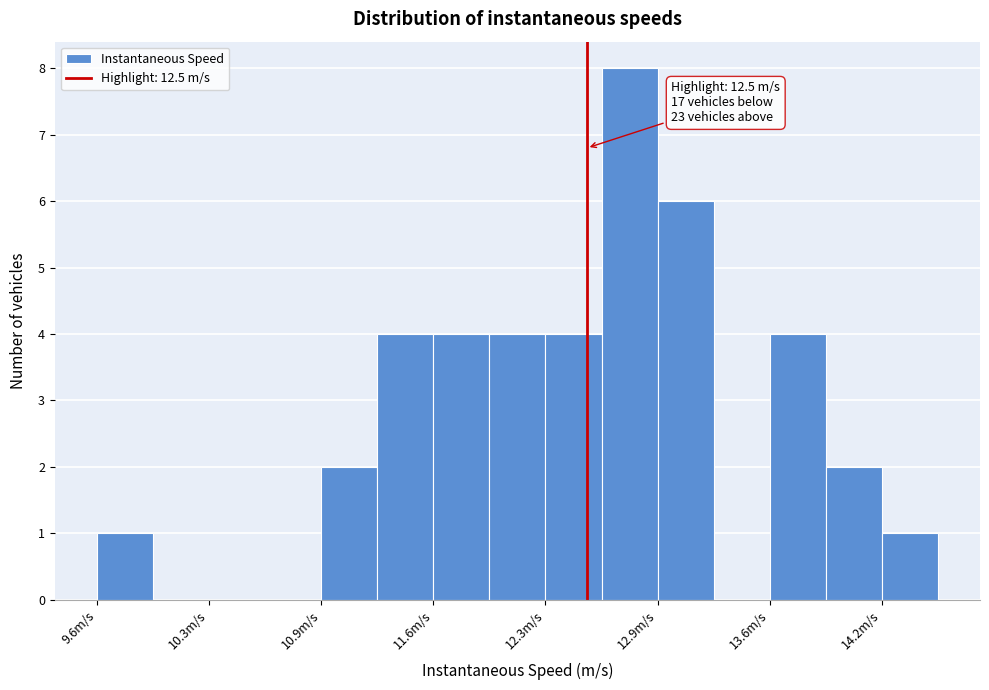

Read against the x-axis, roughly where is the centre of the tallest bar?

12.8